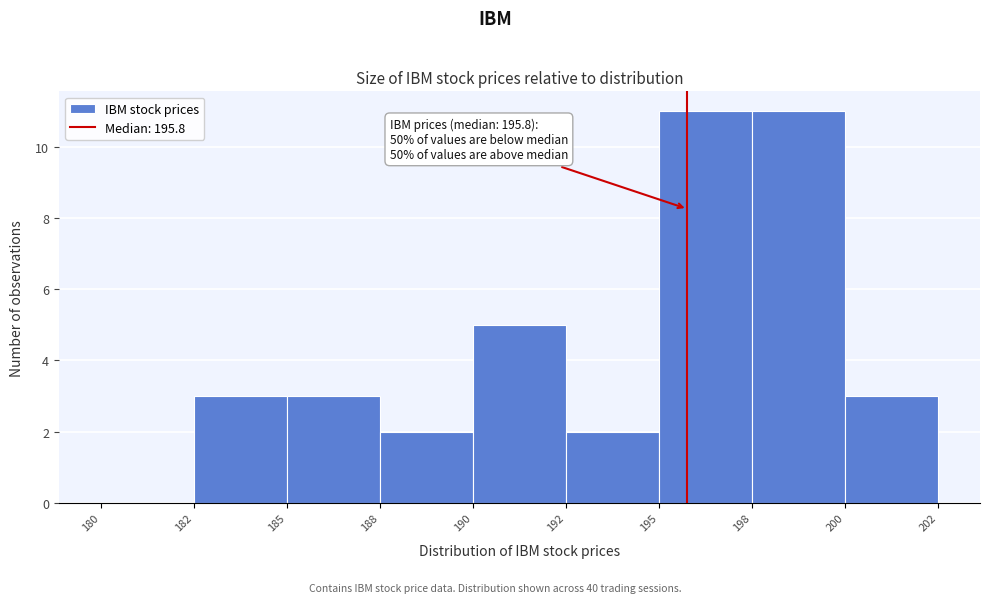

Reading left to right, what are all the values shown in this chart?

180=0	182=3	185=3	188=2	190=5	192=2	195=11	198=11	200=3